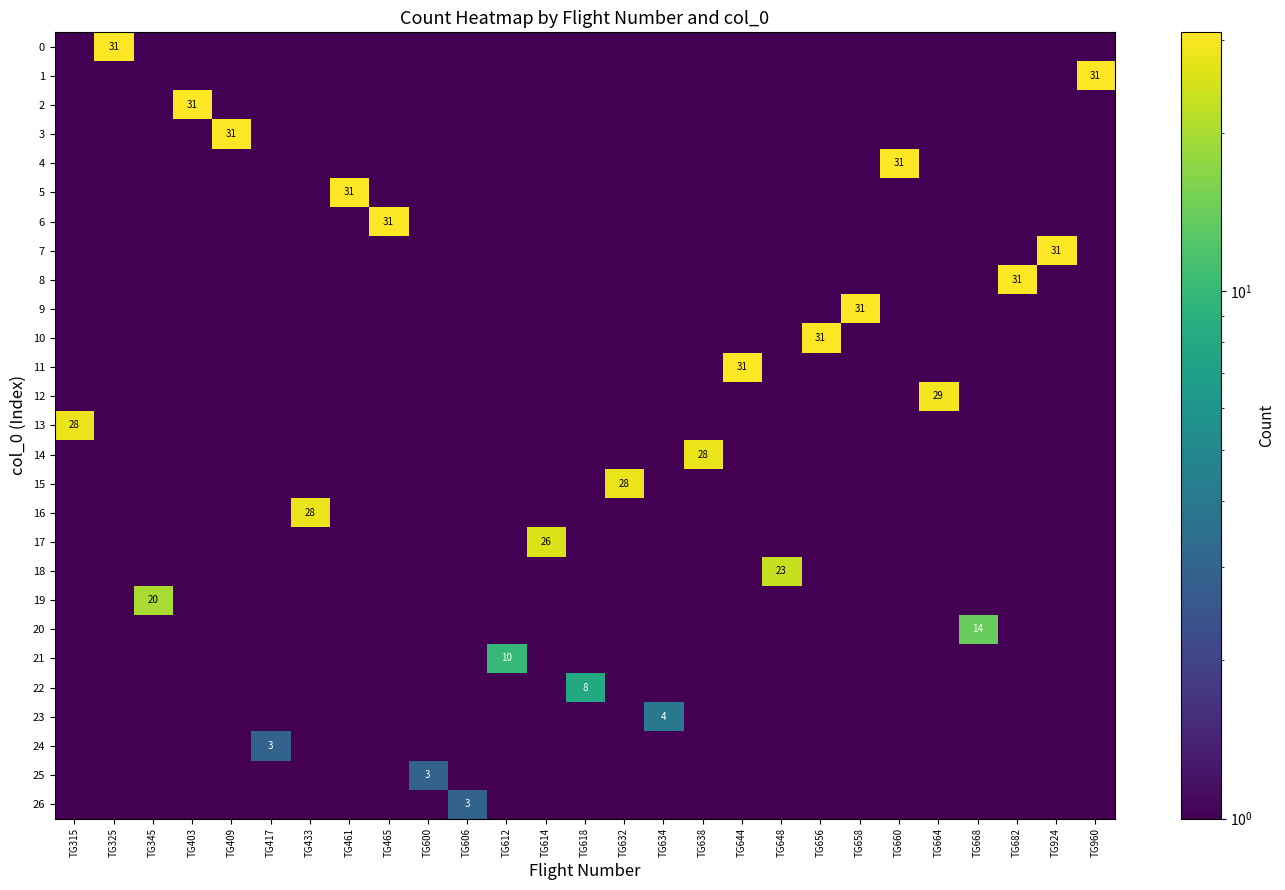

The 26 series shows 4.1 at TG606. True or false?

False